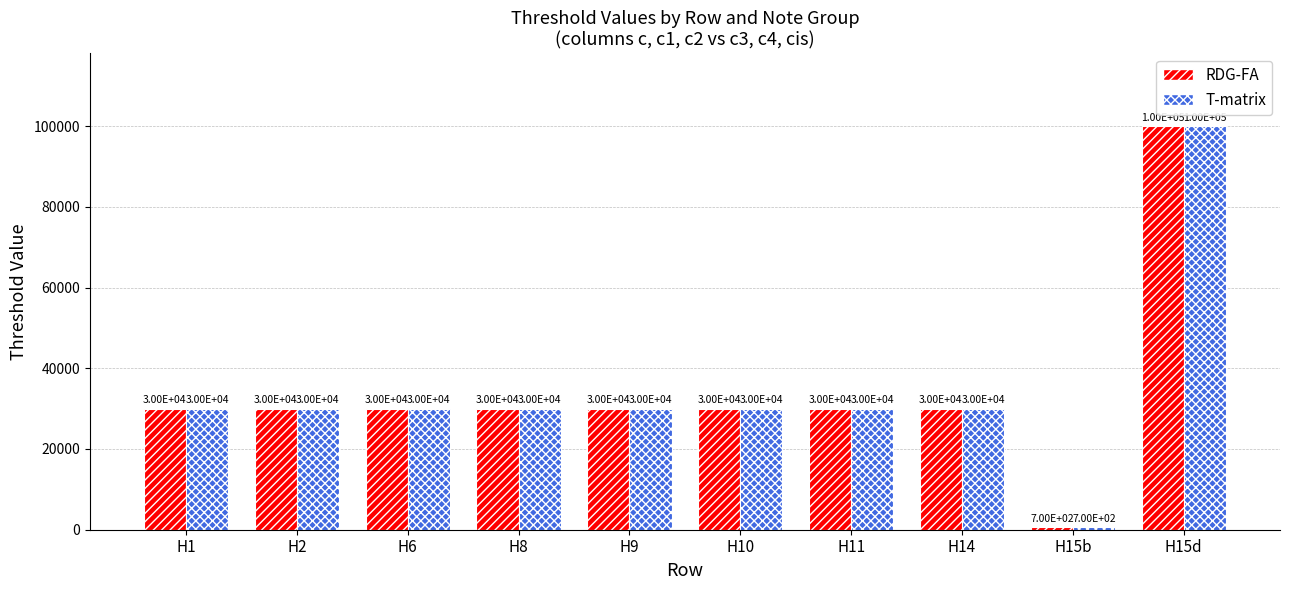

At how many categories does at least one series exceed 90639?

1